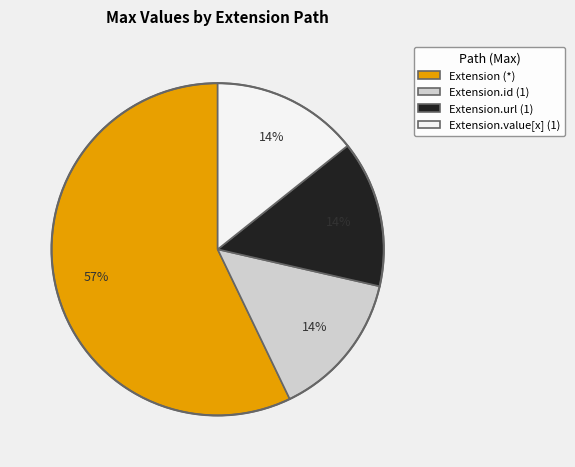

To the nearest percent, what is the difference between the largest and smallest slice percentages?

43%